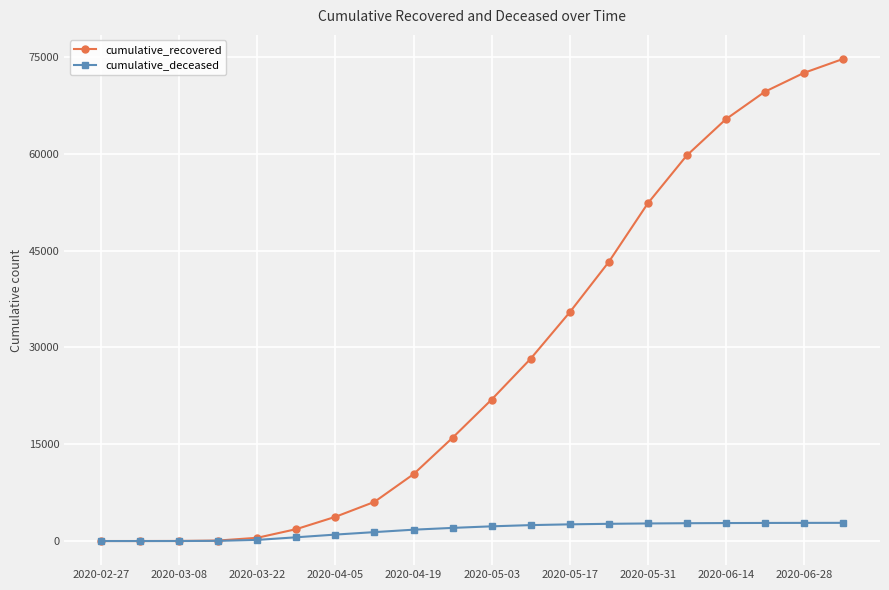

Does the chart display data point markers on the line(s)?

Yes